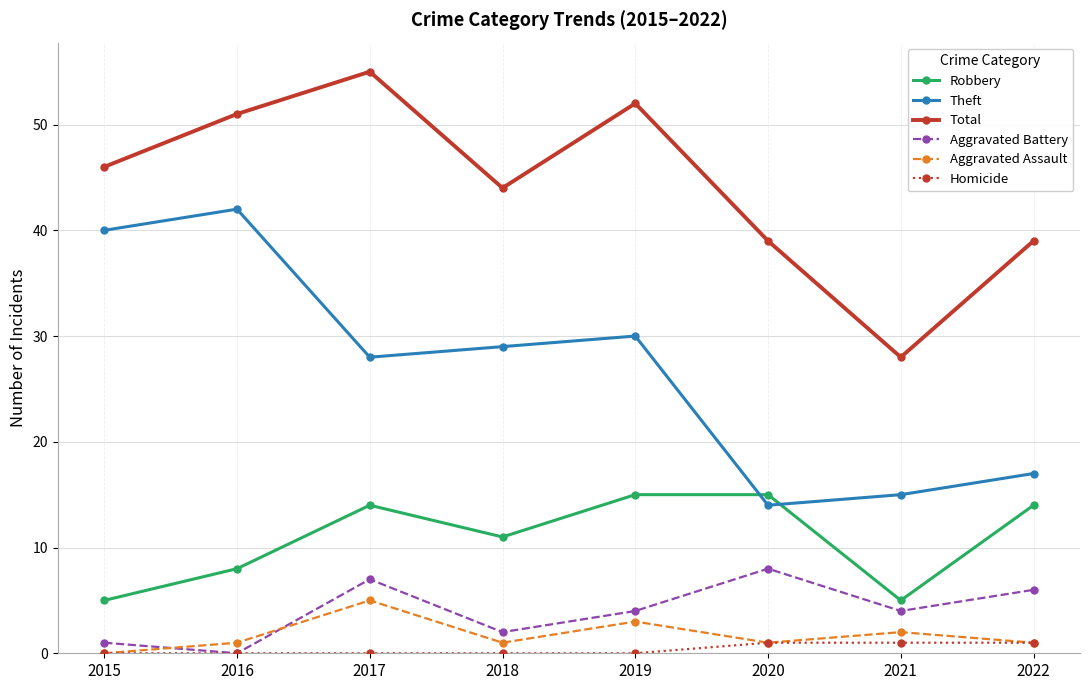

How many distinct data groups are displayed?

6